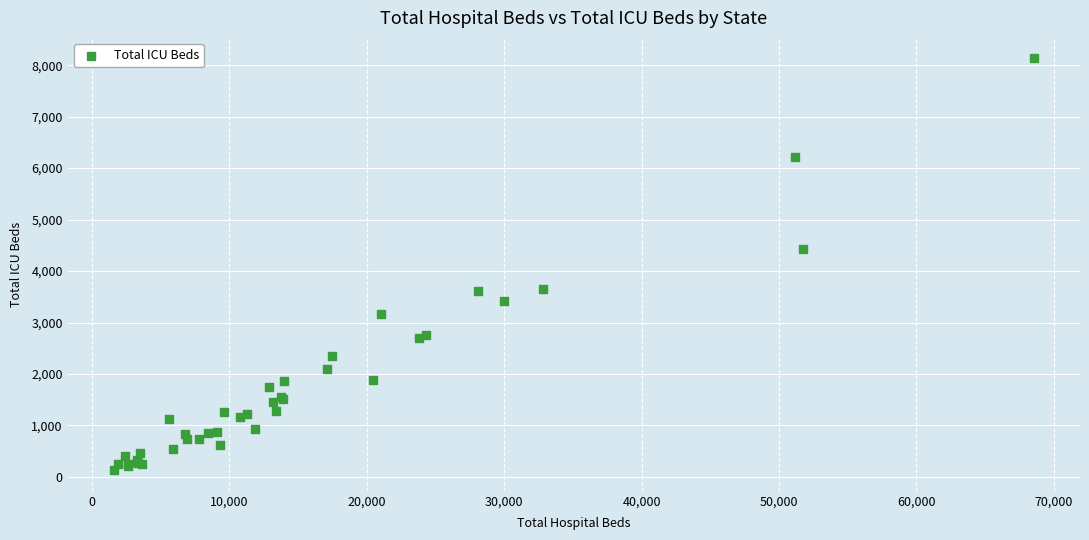

What Y value in the scatter plot is closest to 4130?

4420